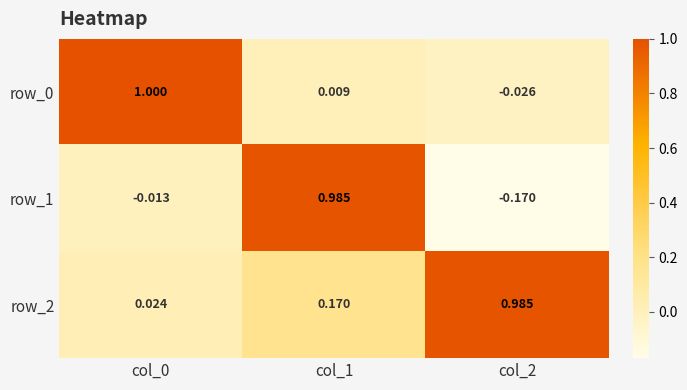

Rank the series by their maximum value, from highest to lowest.

row_0, row_1, row_2